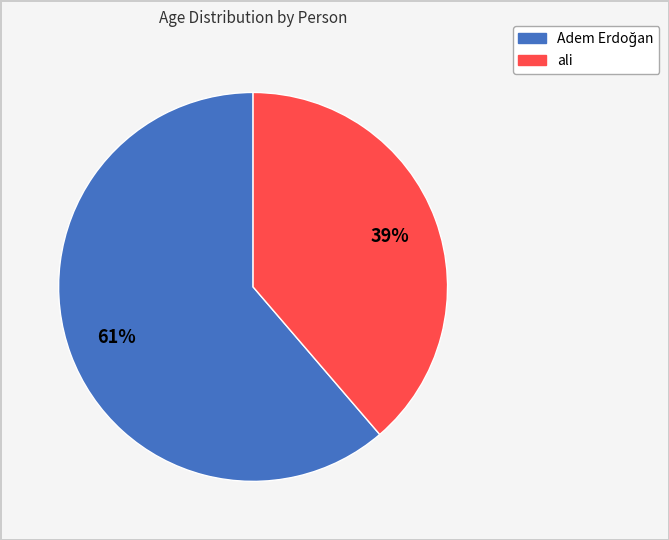

What is the smallest slice in the pie chart?

ali